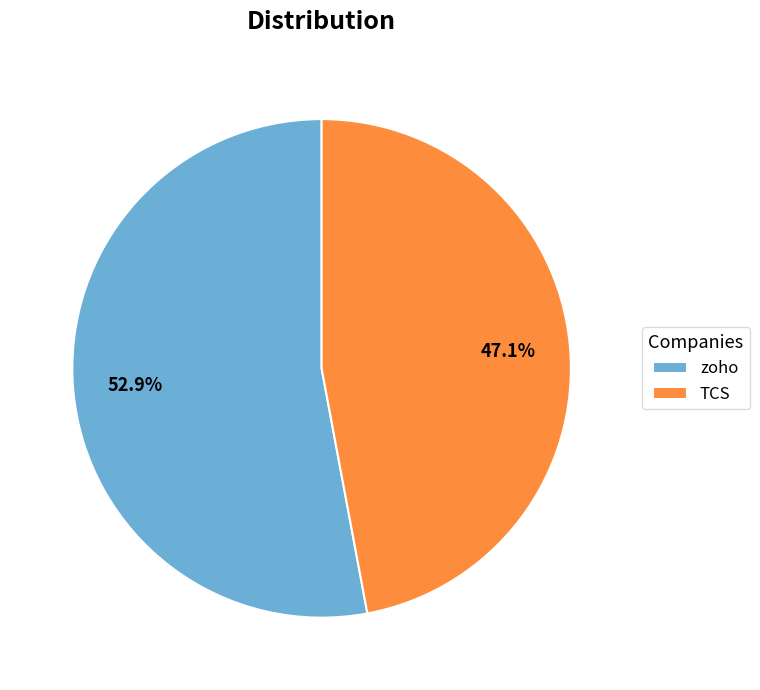

How many segments does this pie chart have?

2